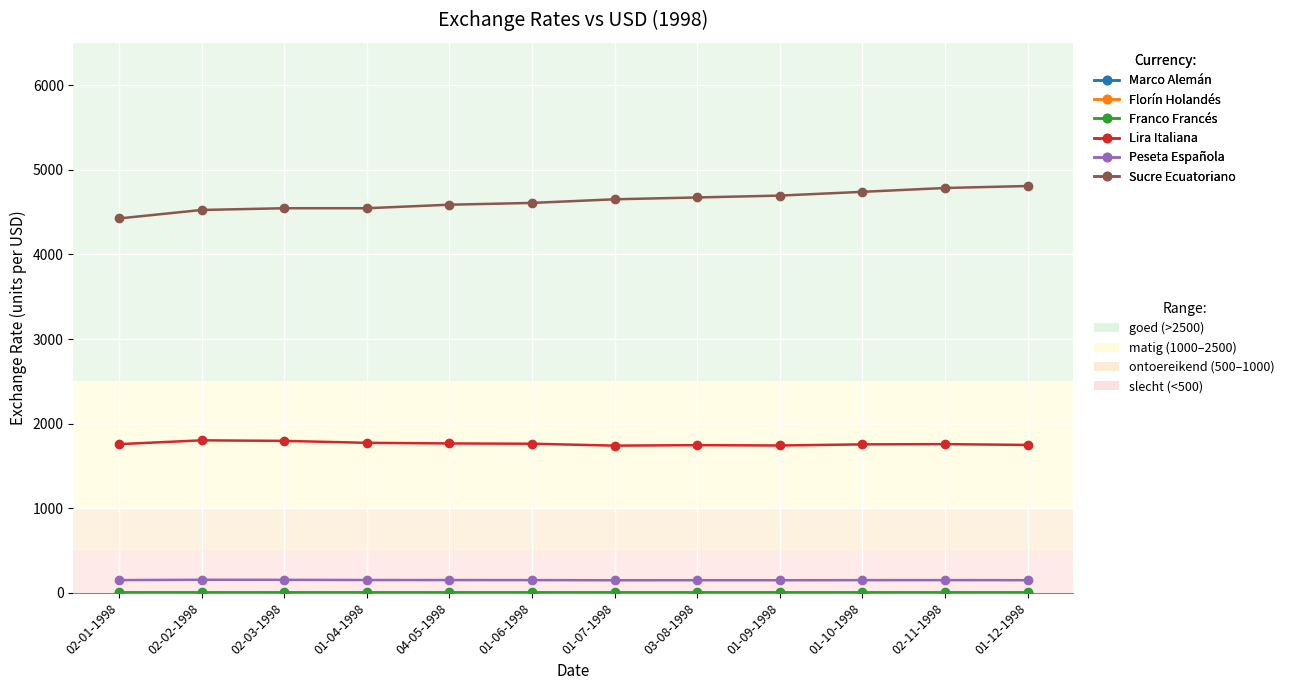

What is the greatest value displayed?

4808.0